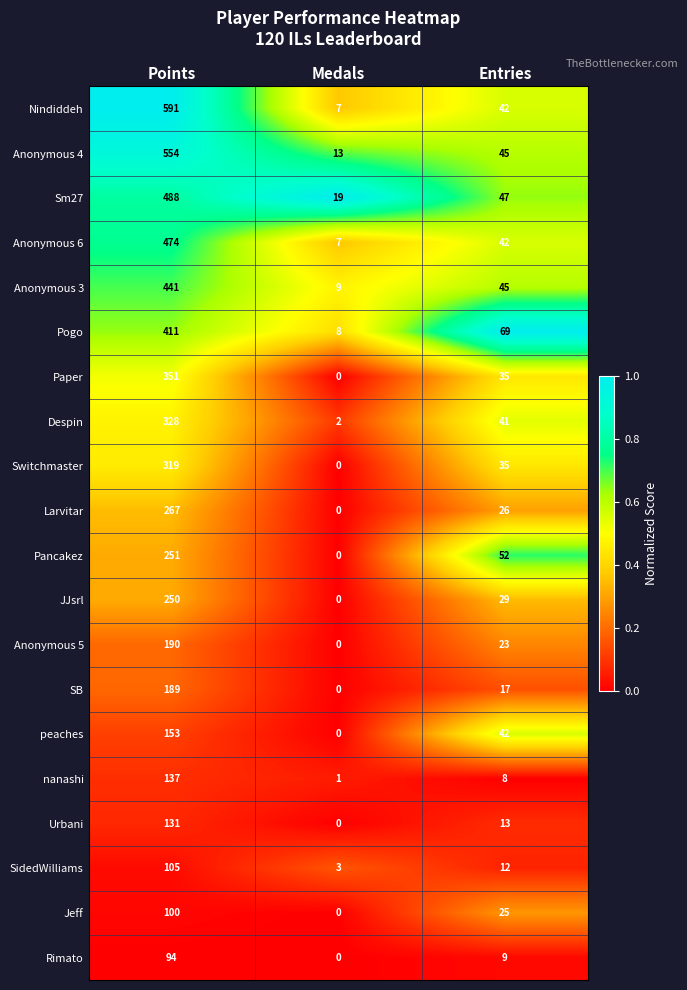

List the labels in order of Urbani value, smallest first.

Medals, Entries, Points